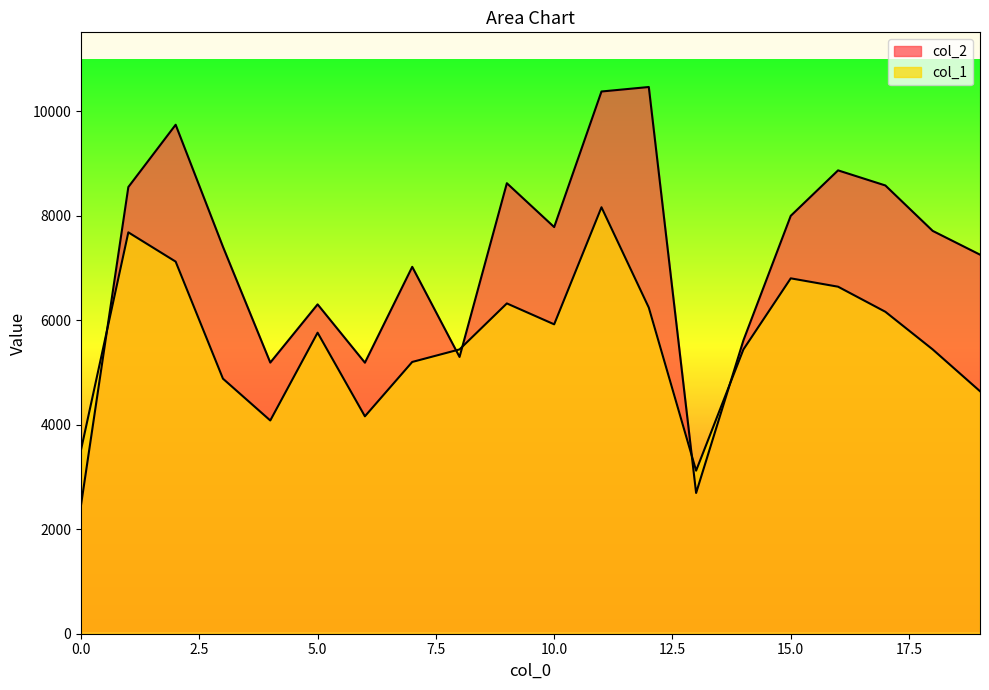

What is the sum of all col_1 values?

112720